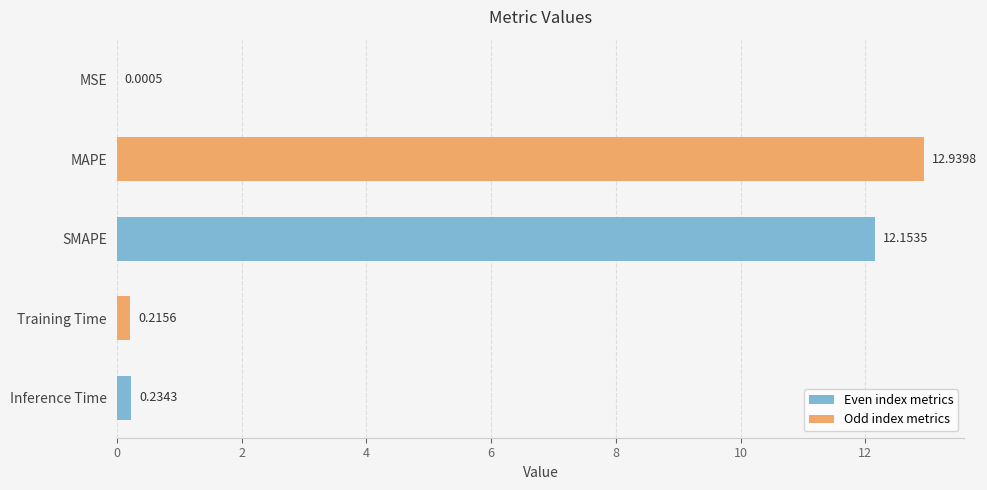

Which has a higher value, Training Time or MAPE?

MAPE